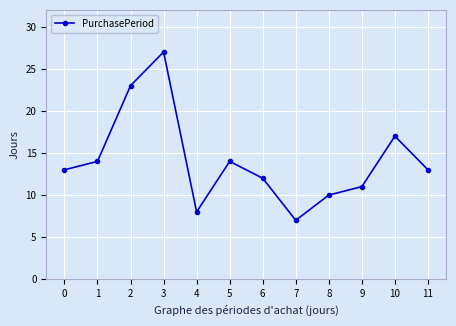

What is the ratio of the value at 3 to the value at 2?

1.2